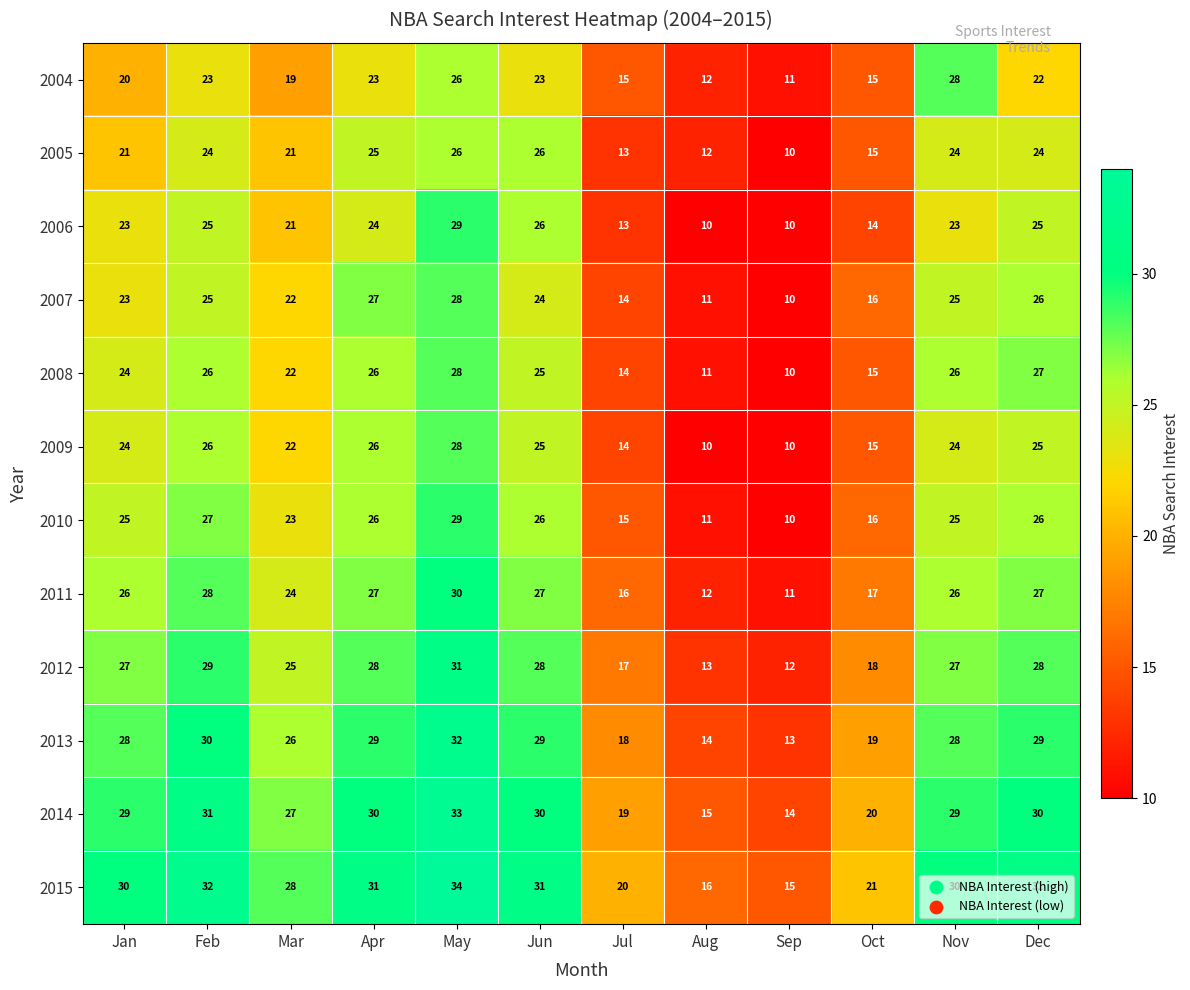

What is the minimum value shown in the chart?

10